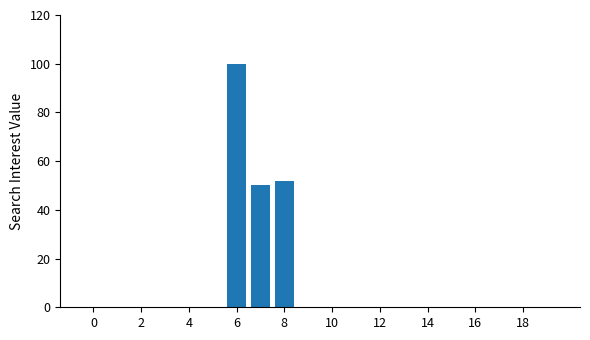

Reading right to left, transcribe all the data shown in this chart.

0	0	0	0	0	0	0	0	0	0	0	52	50	100	0	0	0	0	0	0